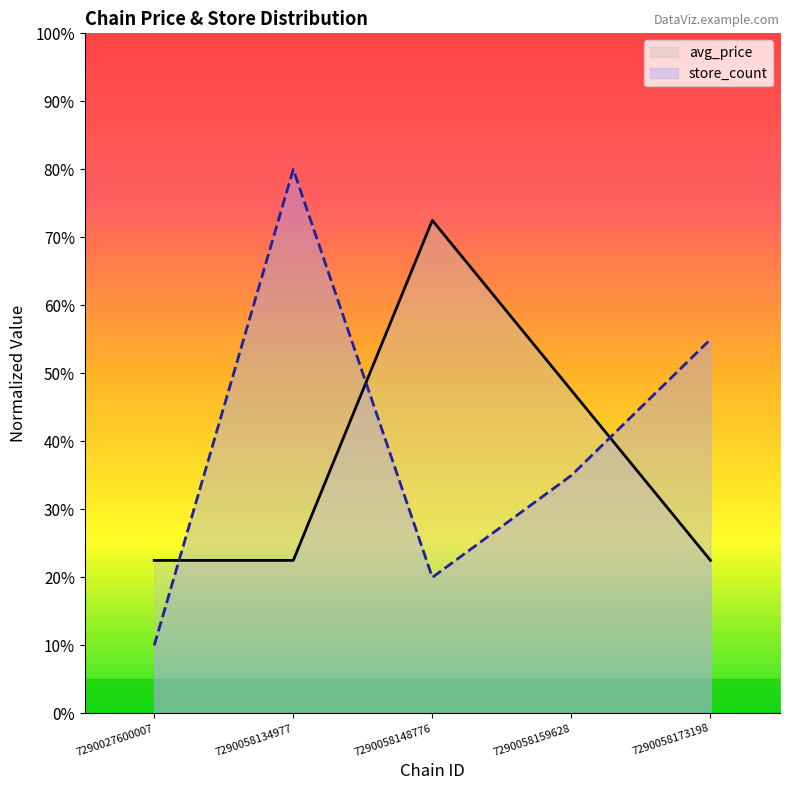

At 7290027600007, list the series in order from largest to smallest.

avg_price, store_count